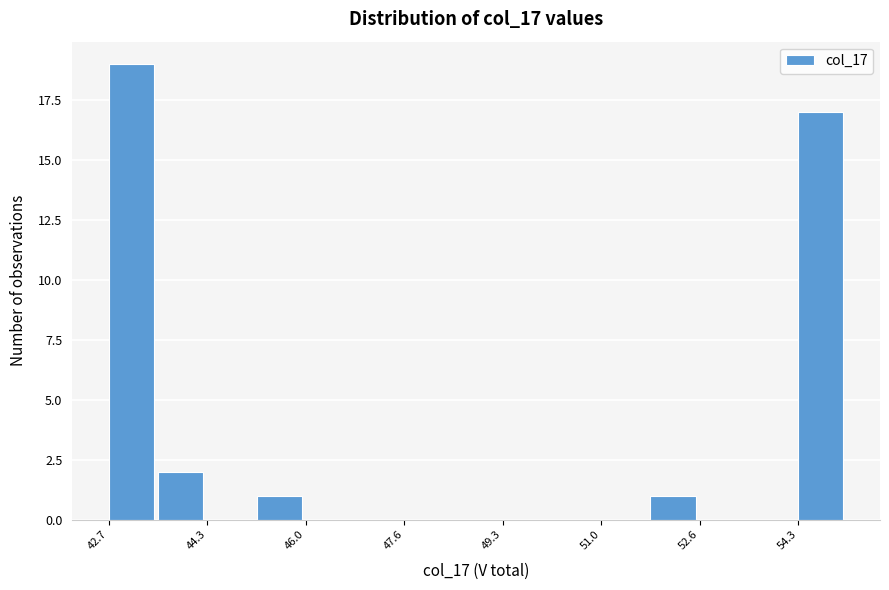

Reading left to right, list every bar in this chart as the range it spans on the x-axis followed by its height. Neither the bar edges nor the heights are printed on the chart, so give them approximately, as read against the axes.

42.6 to 43.4: 19
43.4 to 44.4: 2
44.4 to 45.2: 0
45.2 to 46.0: 1
46.0 to 46.8: 0
46.8 to 47.6: 0
47.6 to 48.4: 0
48.4 to 49.4: 0
49.4 to 50.2: 0
50.2 to 51.0: 0
51.0 to 51.8: 0
51.8 to 52.6: 1
52.6 to 53.4: 0
53.4 to 54.2: 0
54.2 to 55.2: 17